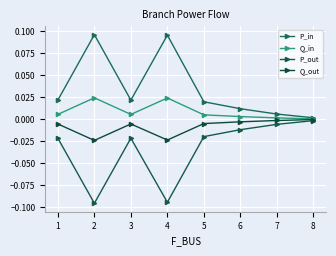

How many lines are shown in the chart?

4